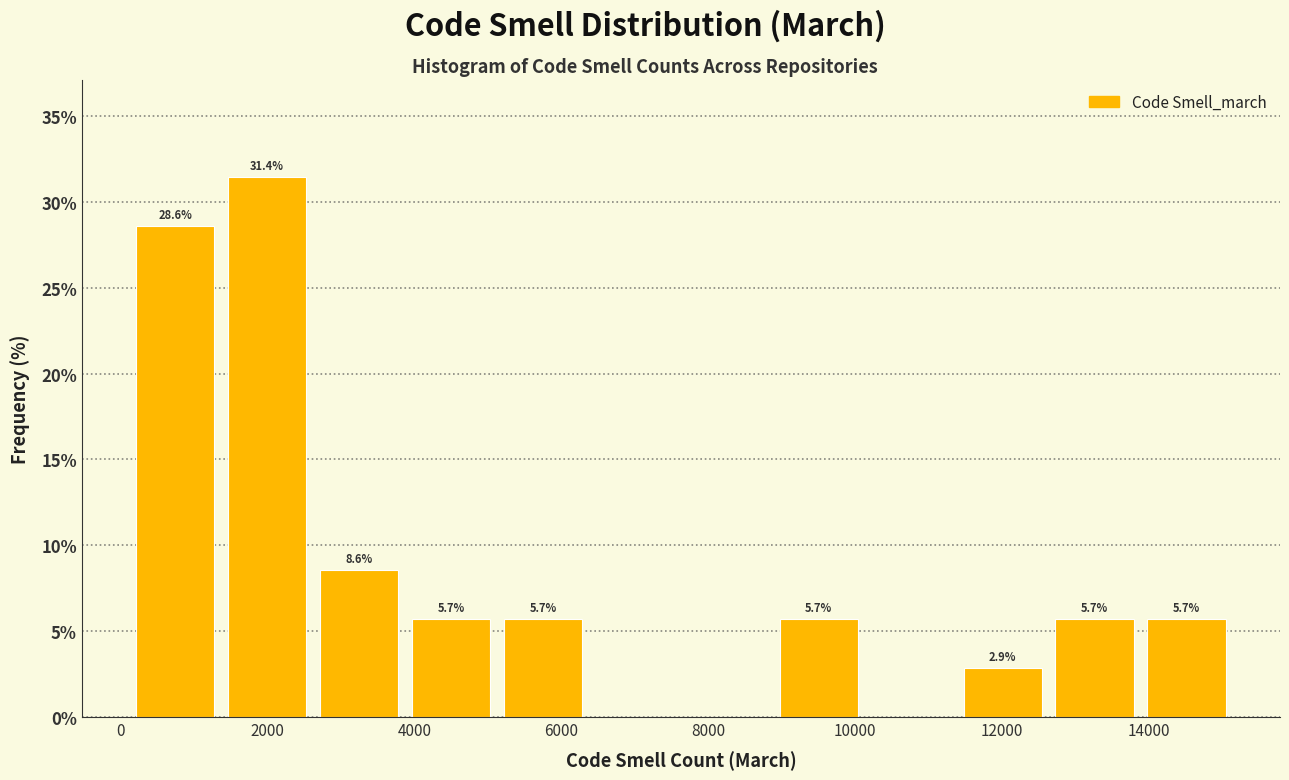

Which range on the x-axis has the tallest bar?

1400 to 2600